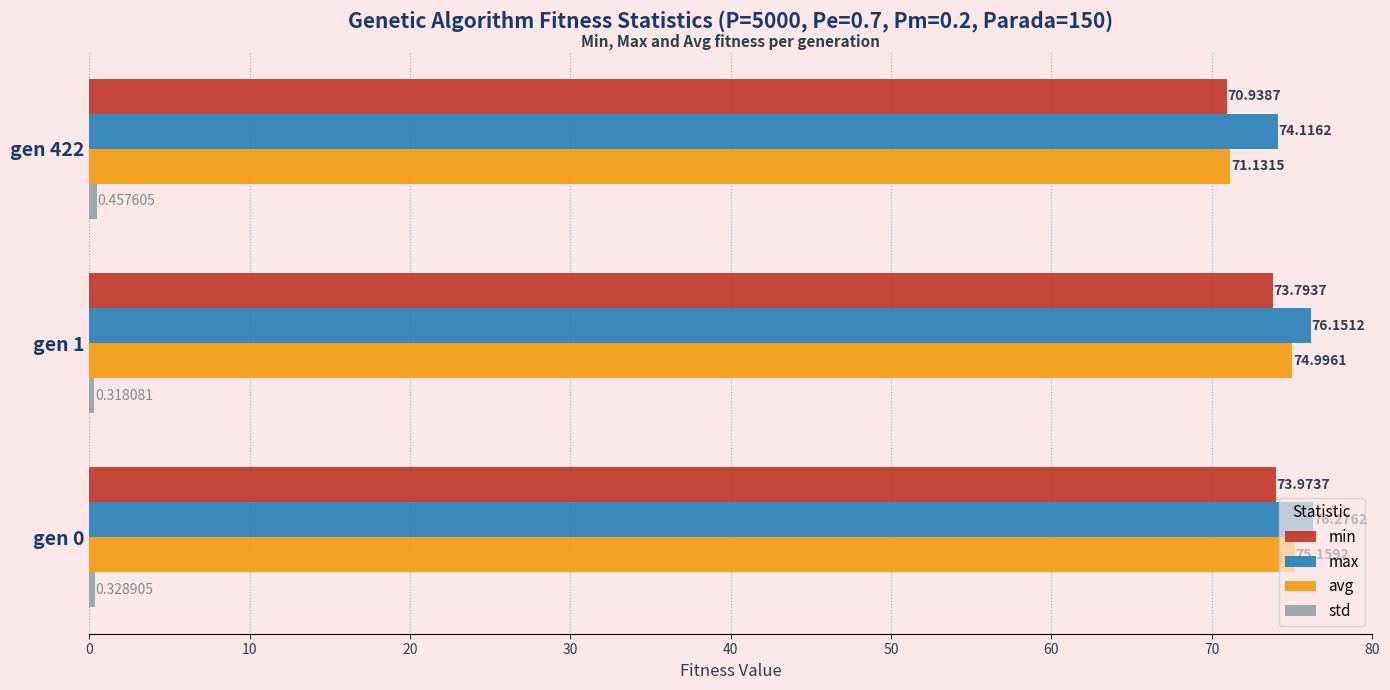

At how many categories does at least one series exceed 33?

3